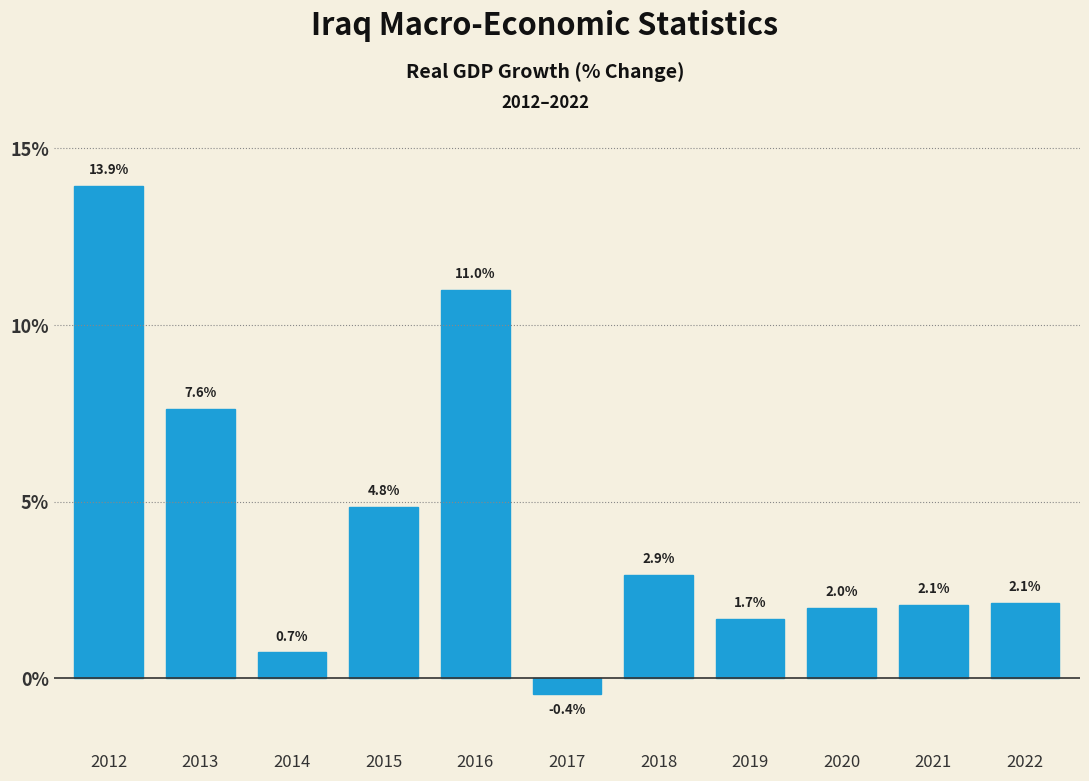

Reading right to left, transcribe all the data shown in this chart.

2022=2.1	2021=2.1	2020=2.0	2019=1.7	2018=2.9	2017=-0.4	2016=11.0	2015=4.8	2014=0.7	2013=7.6	2012=13.9